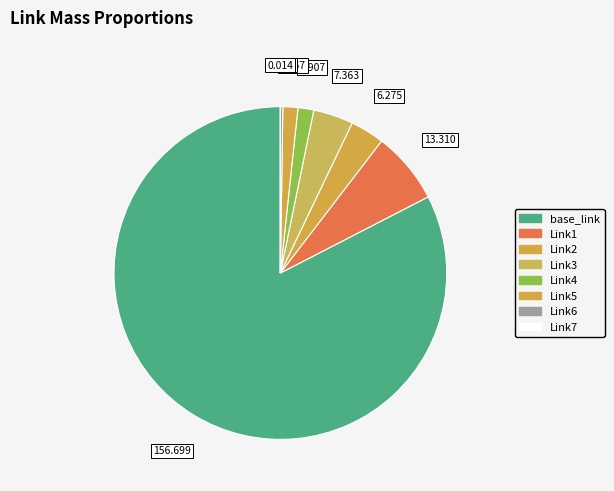

To the nearest percent, what is the average slice percentage?

12%